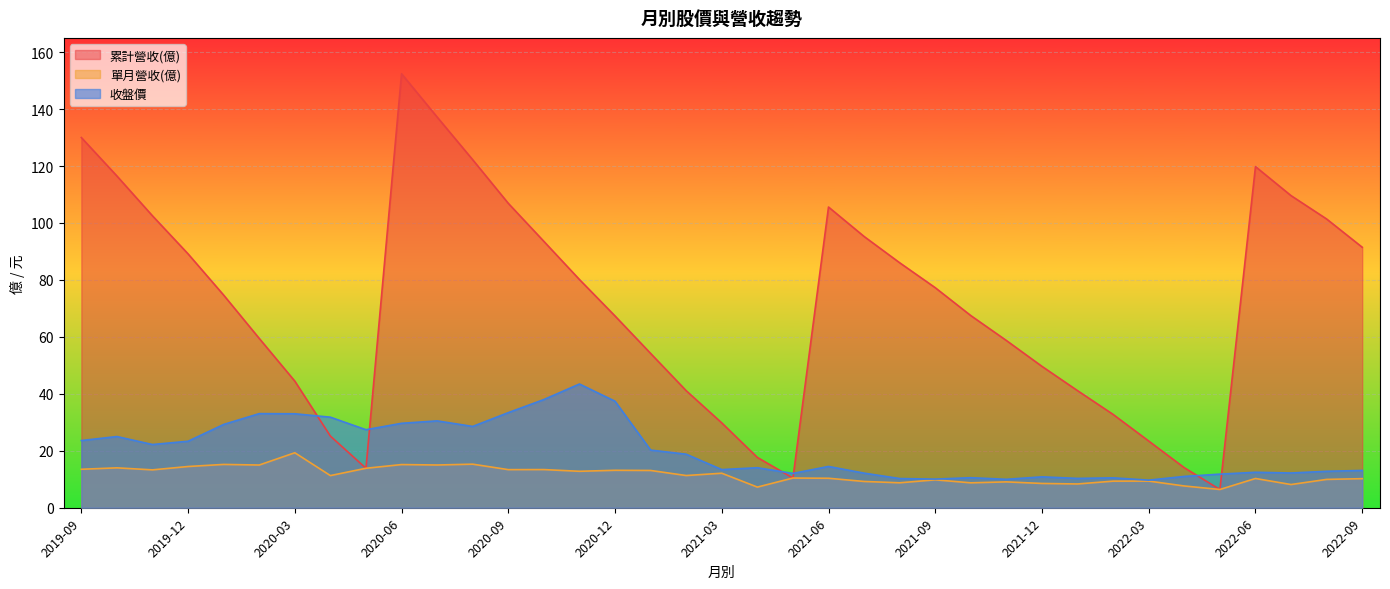

How many times do 累計營收(億) and 收盤價 cross each other?

6